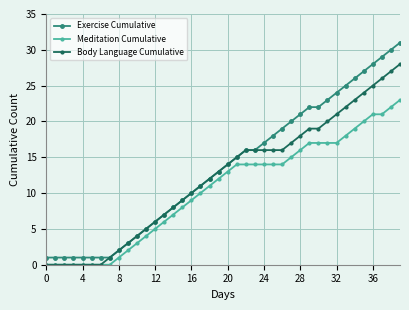

What is the average value of the Exercise Cumulative series?

14